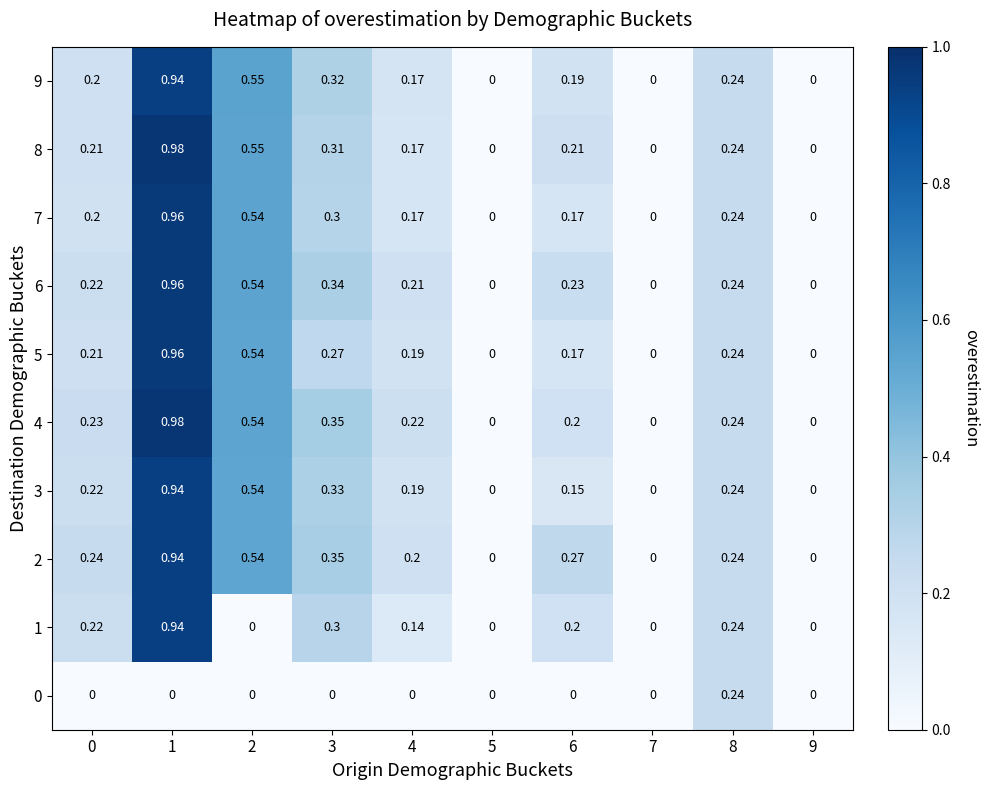

How many positive values does the 7 series have?

7